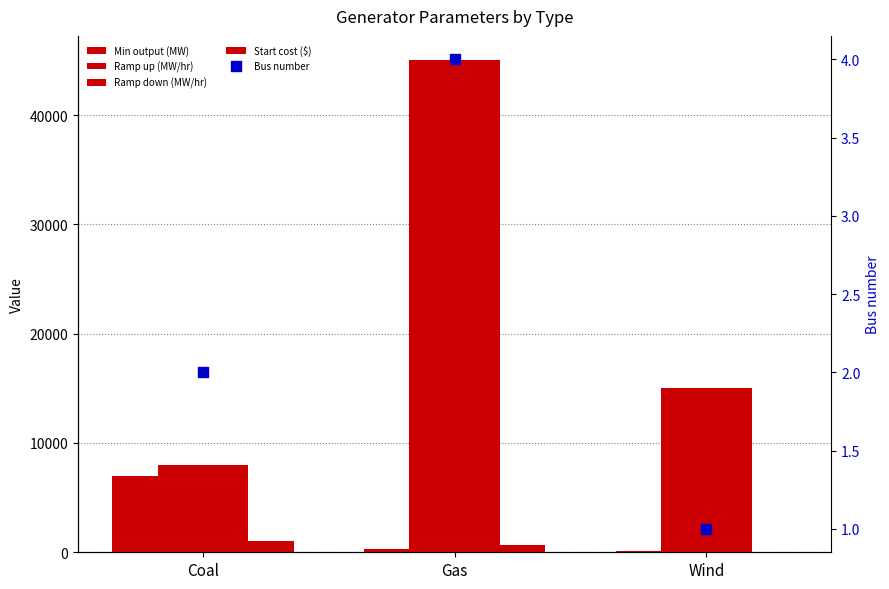

What is the total value across all series at Gas?

91004